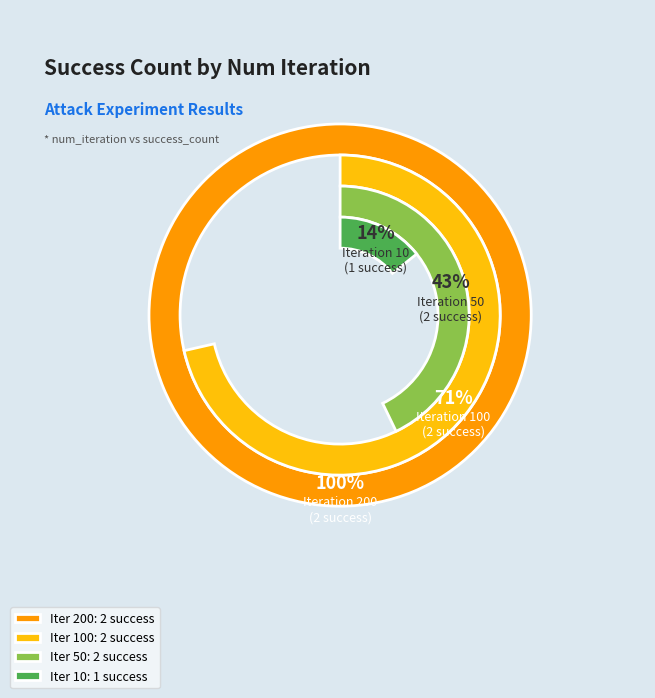

Is the sum of 10 and 50 greater than half?

No